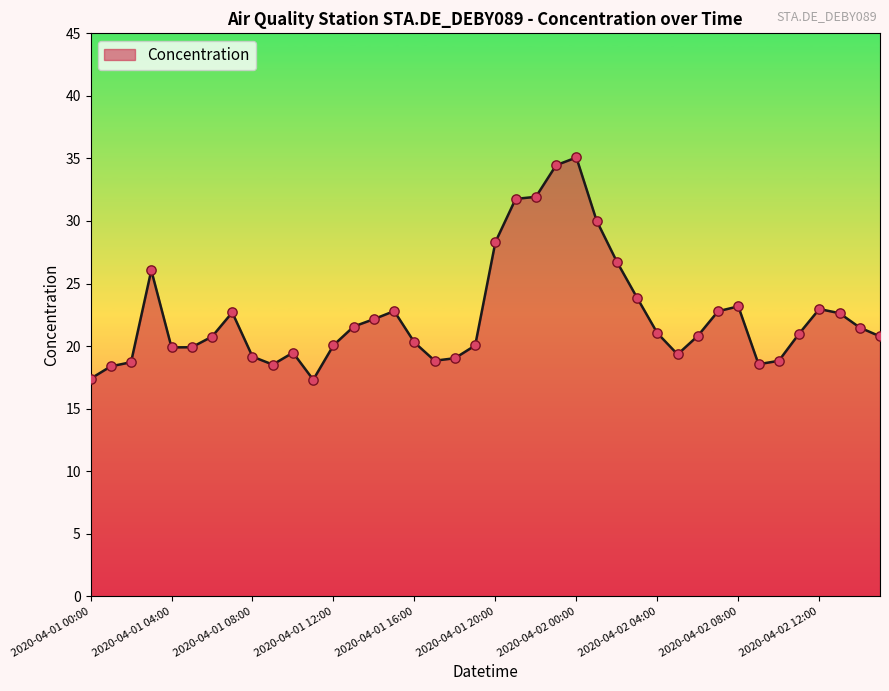

What is the difference between the maximum and minimum values?

17.8